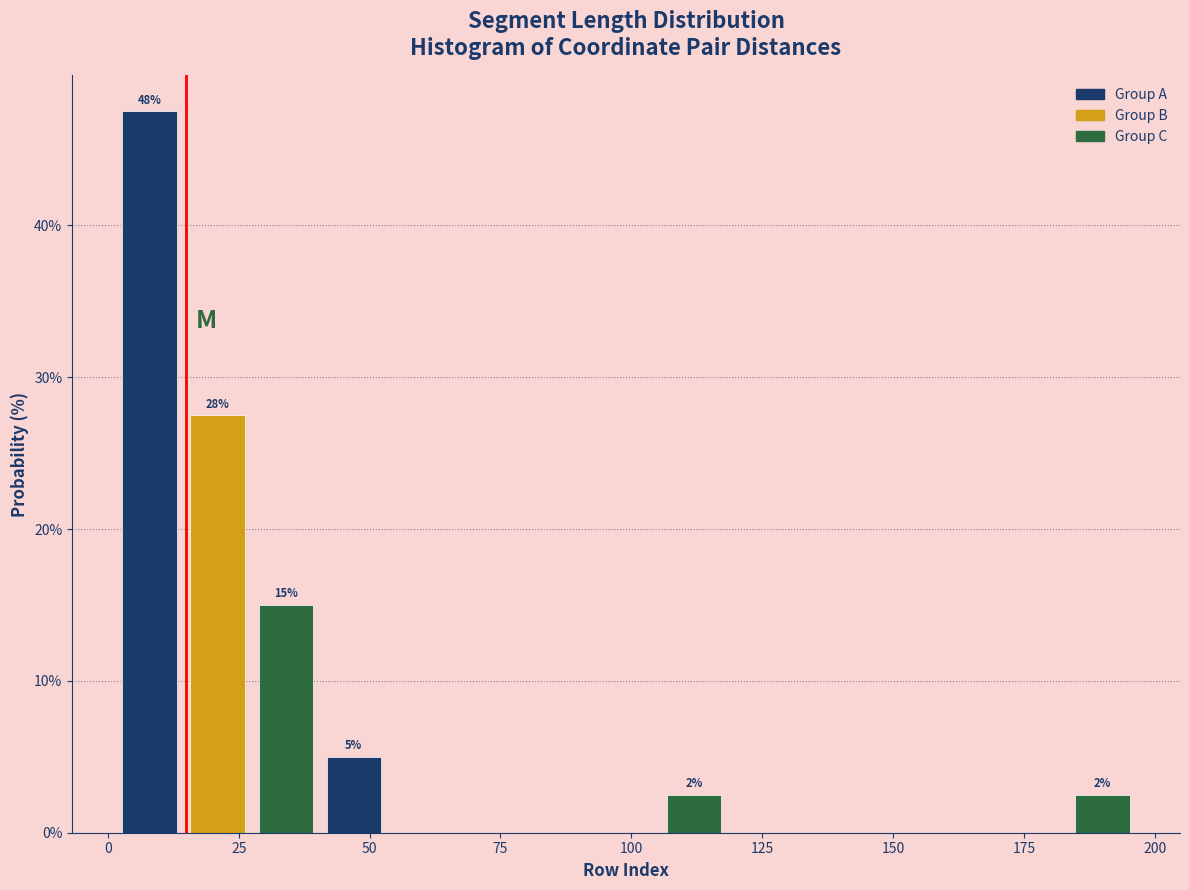

Read against the x-axis, roughly where is the centre of the tallest bar?

10